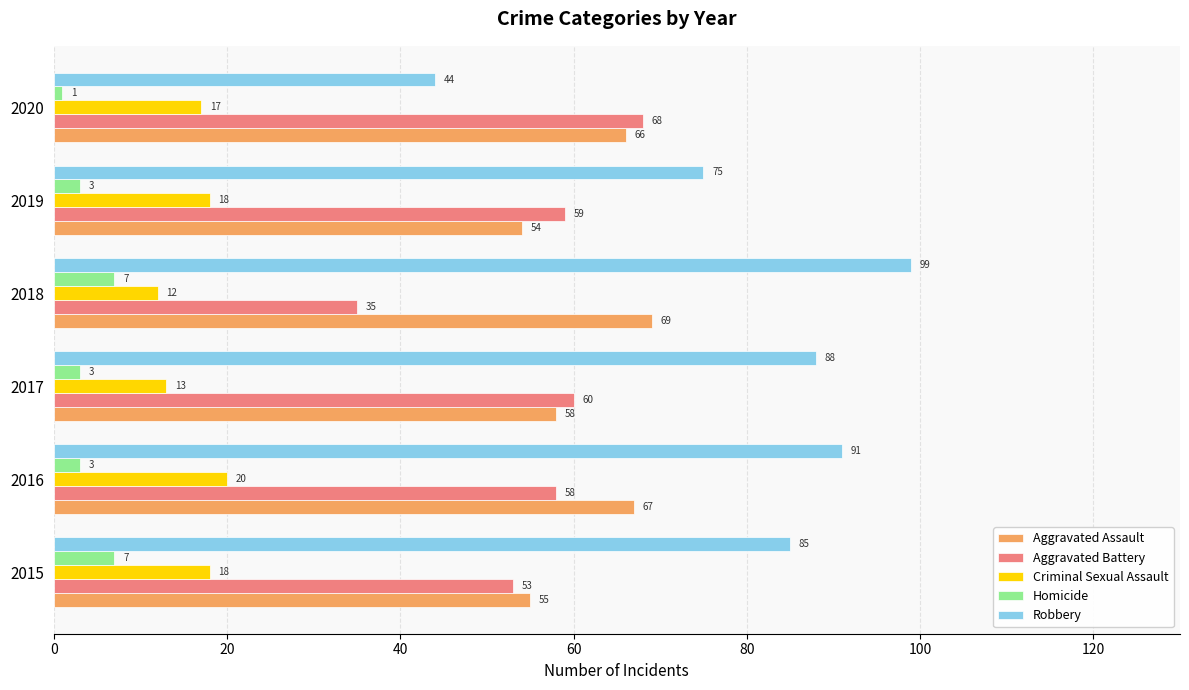

The Homicide series shows 1 at 2020. True or false?

True